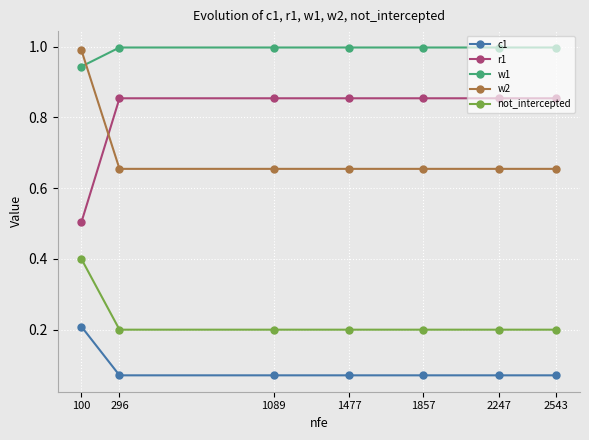

The w1 series shows 0.7 at 1477. True or false?

False